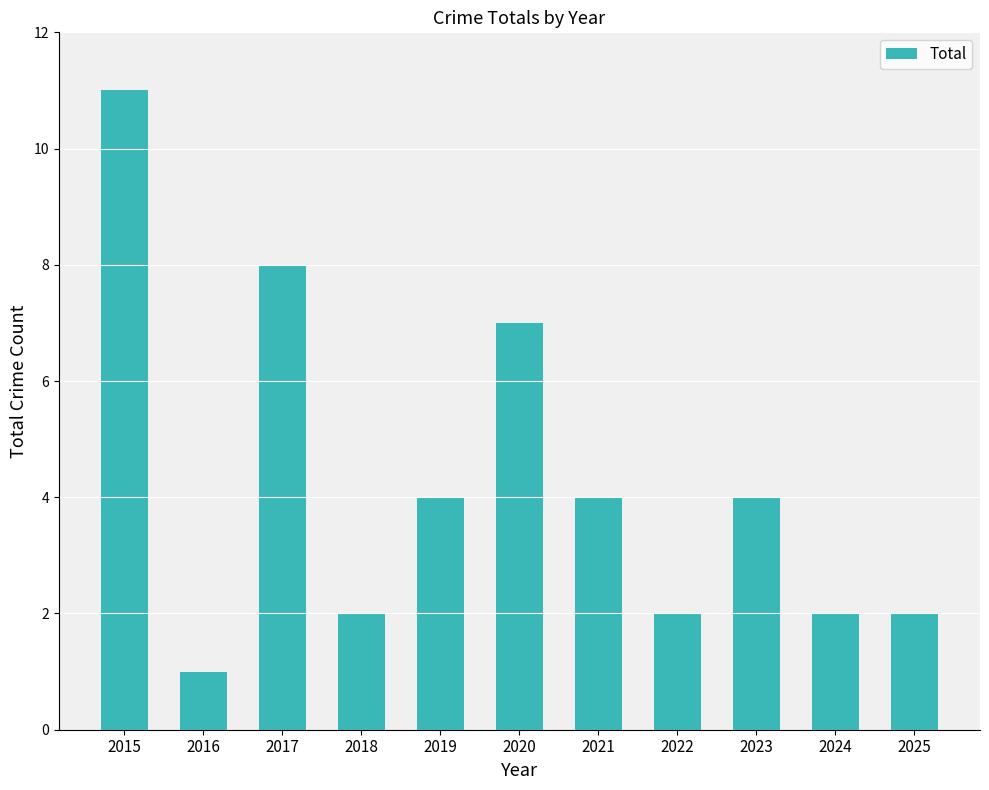

What is the ratio of the value at 2024 to the value at 2020?

0.3